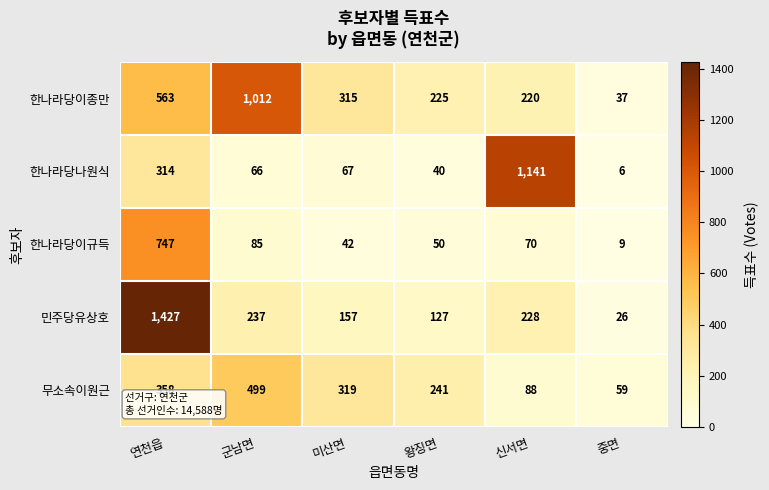

What is the difference between the 한나라당이종만 values at 연천읍 and 중면?

526